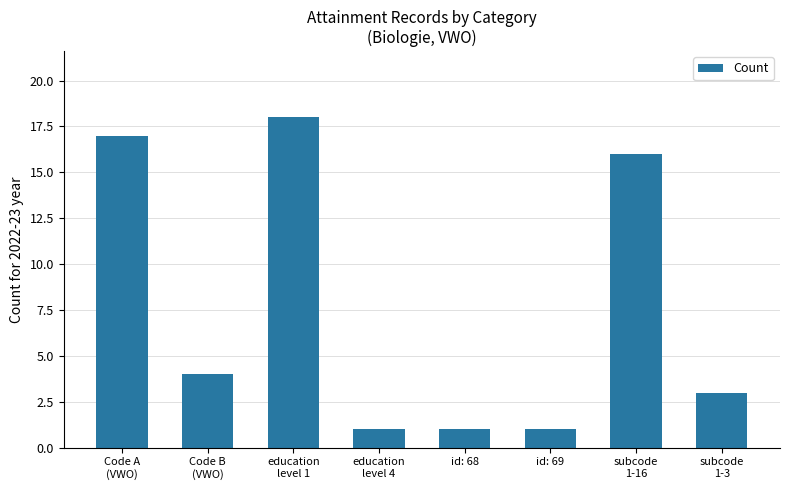

Is it true that the value at id: 69 is 0?

False